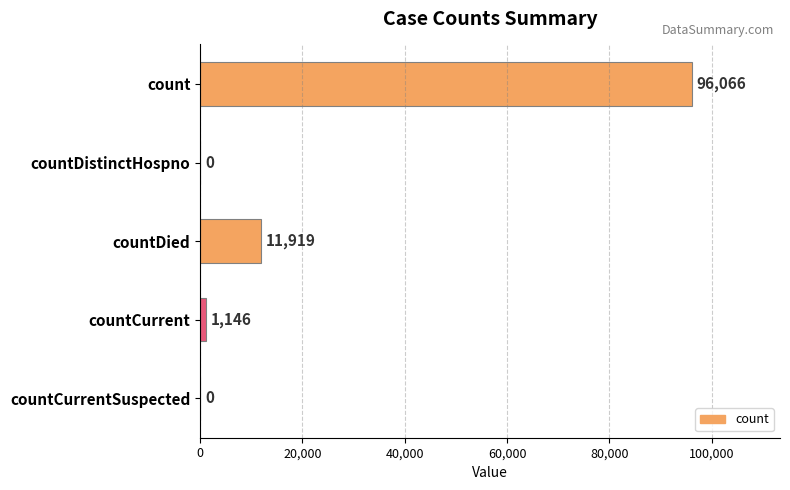

True or false: the data shows 96066 at count.

True